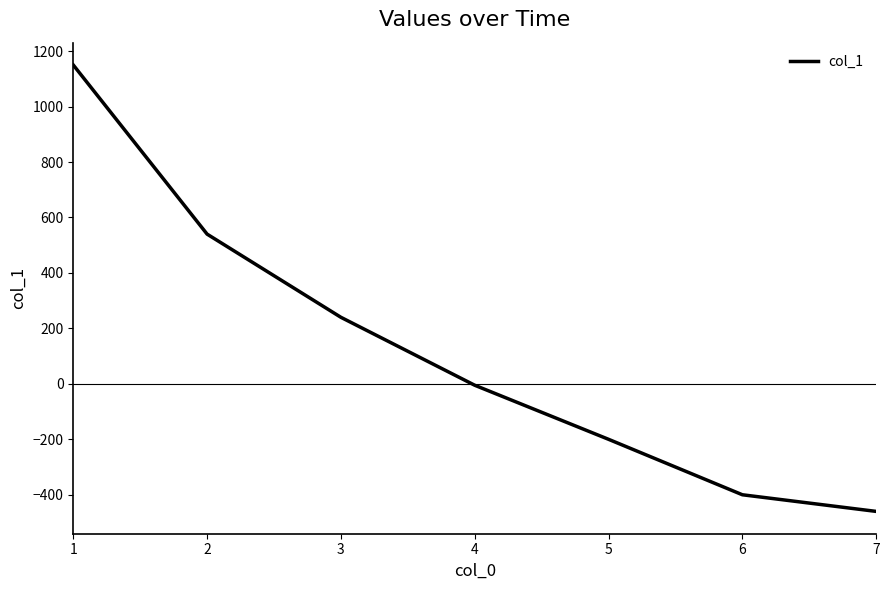

Reading right to left, list all the values displayed in this chart.

-460	-400	-200	-5	240	540	1150